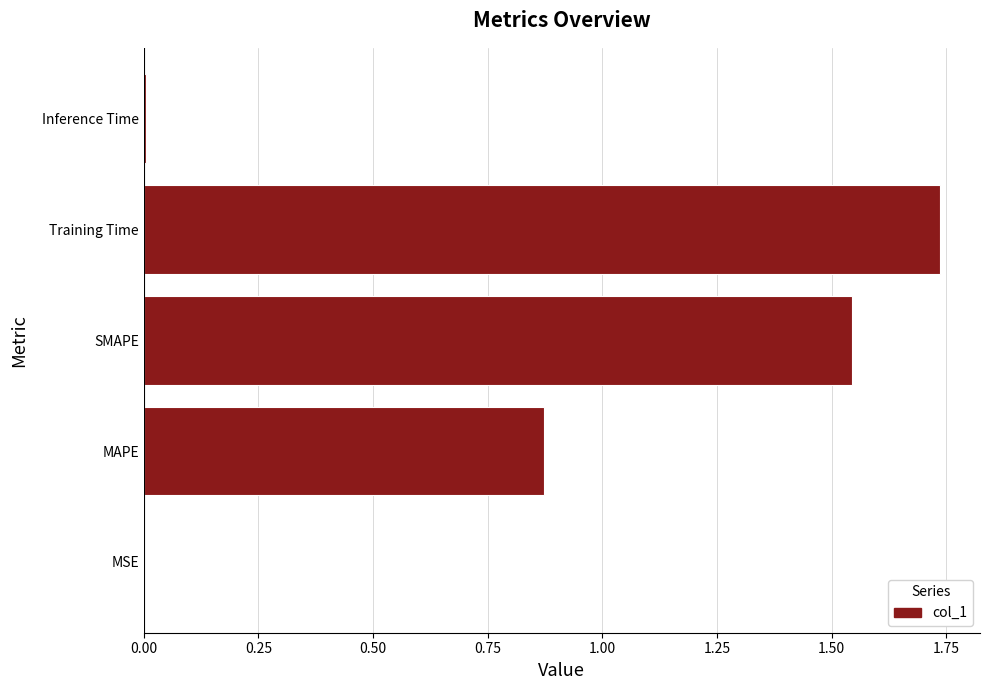

What is the sum of all values?

4.2